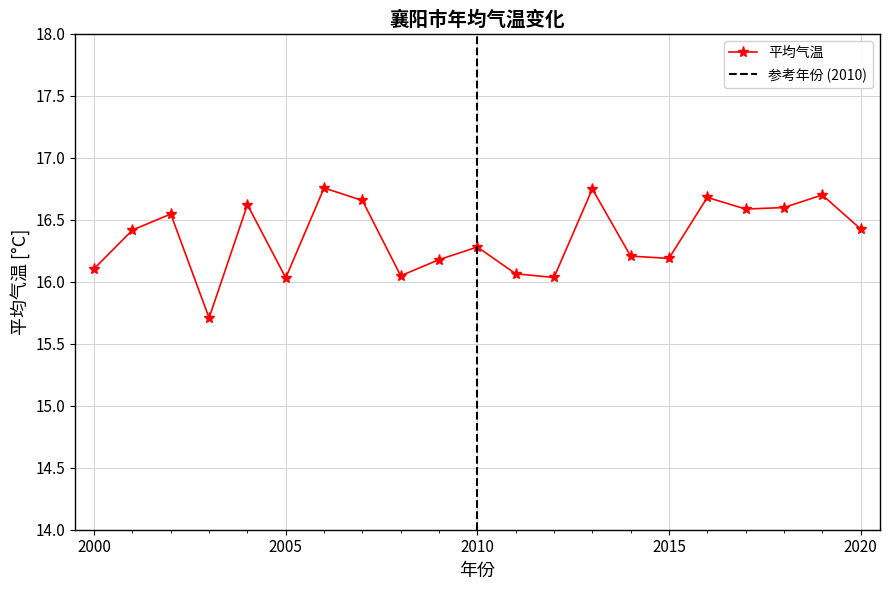

What is the value of the 15th point from the left?

16.2